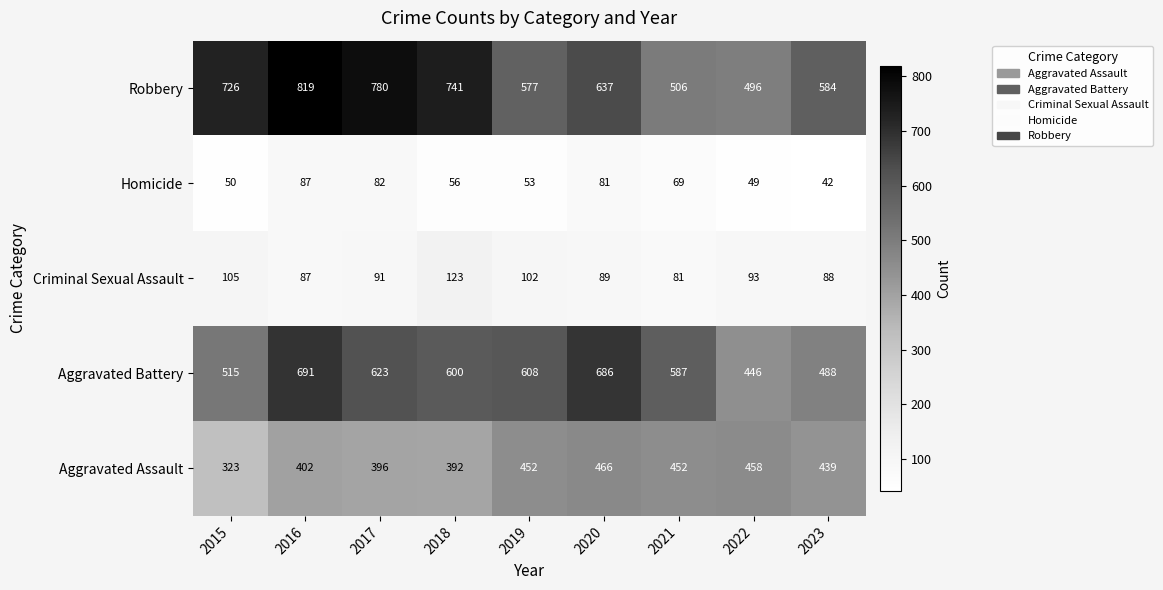

Where does the Homicide series first go above 56?

2016